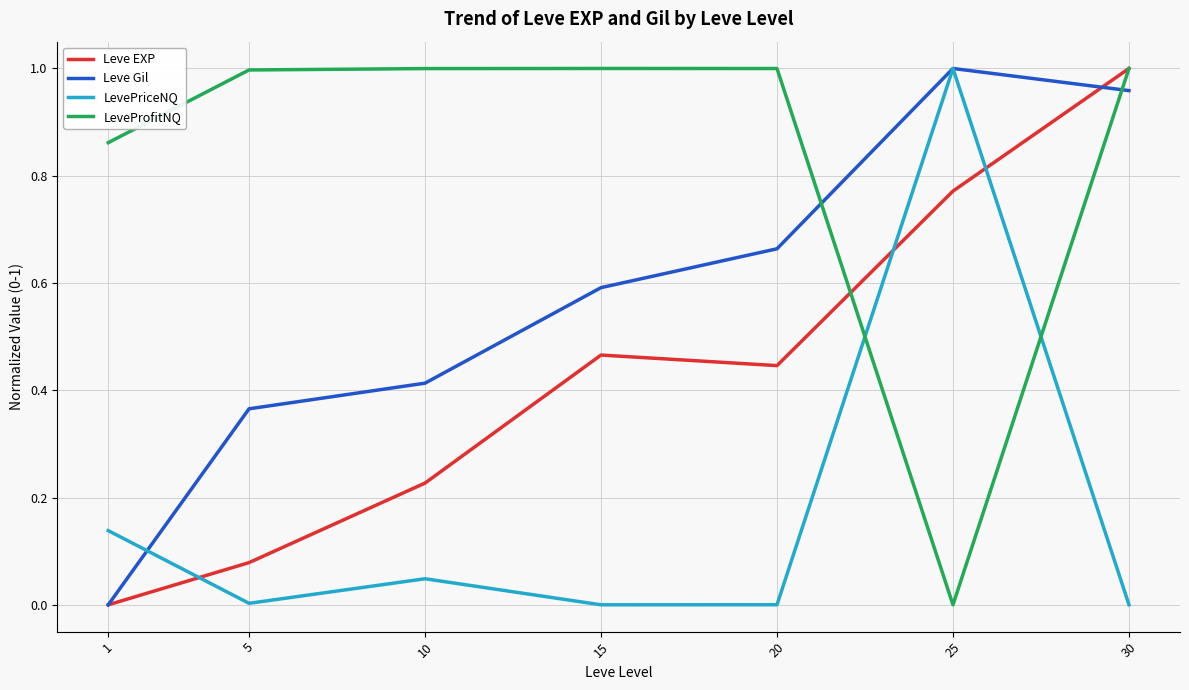

True or false: Leve EXP and LevePriceNQ intersect in this chart.

True